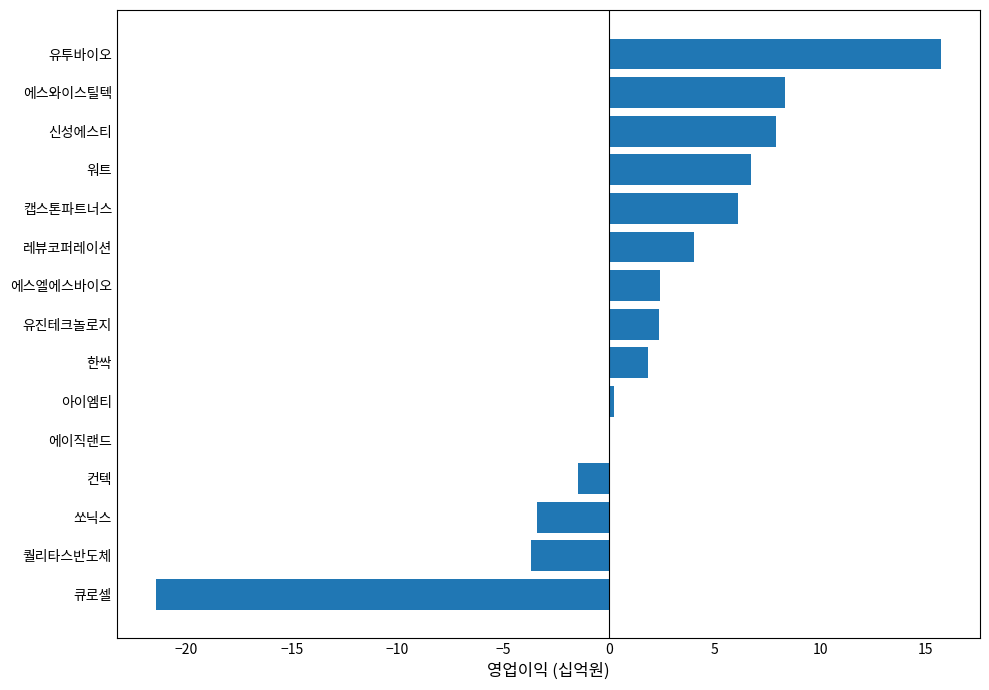

Where is the data nearest to the value -2?

컨텍